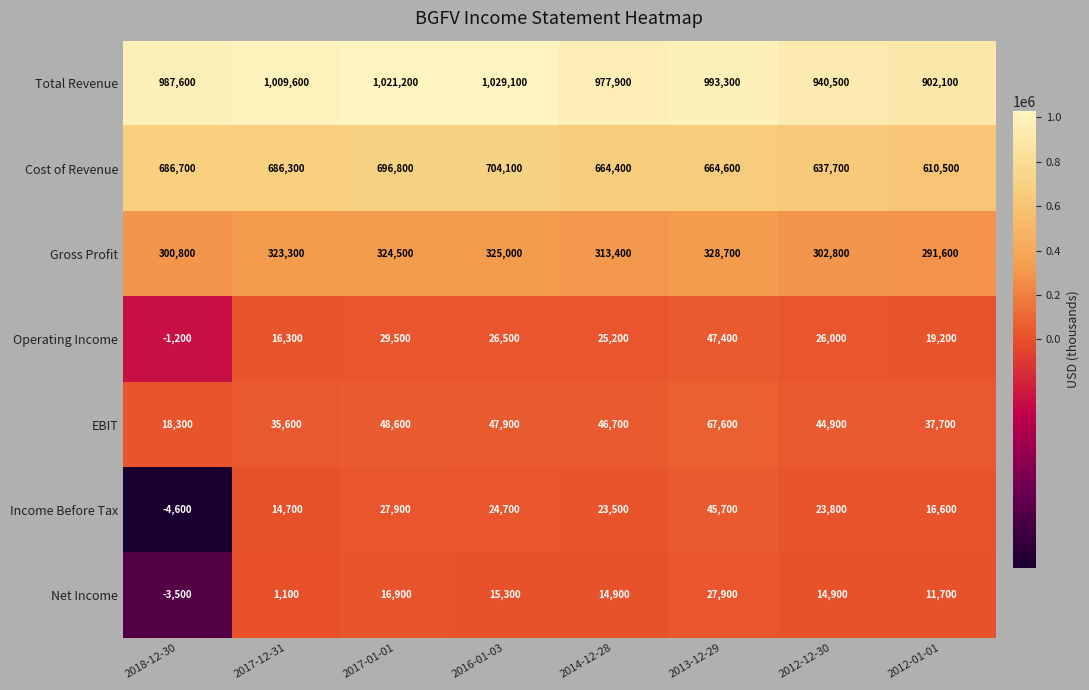

What is the total value across all series at 2012-01-01?

1889400